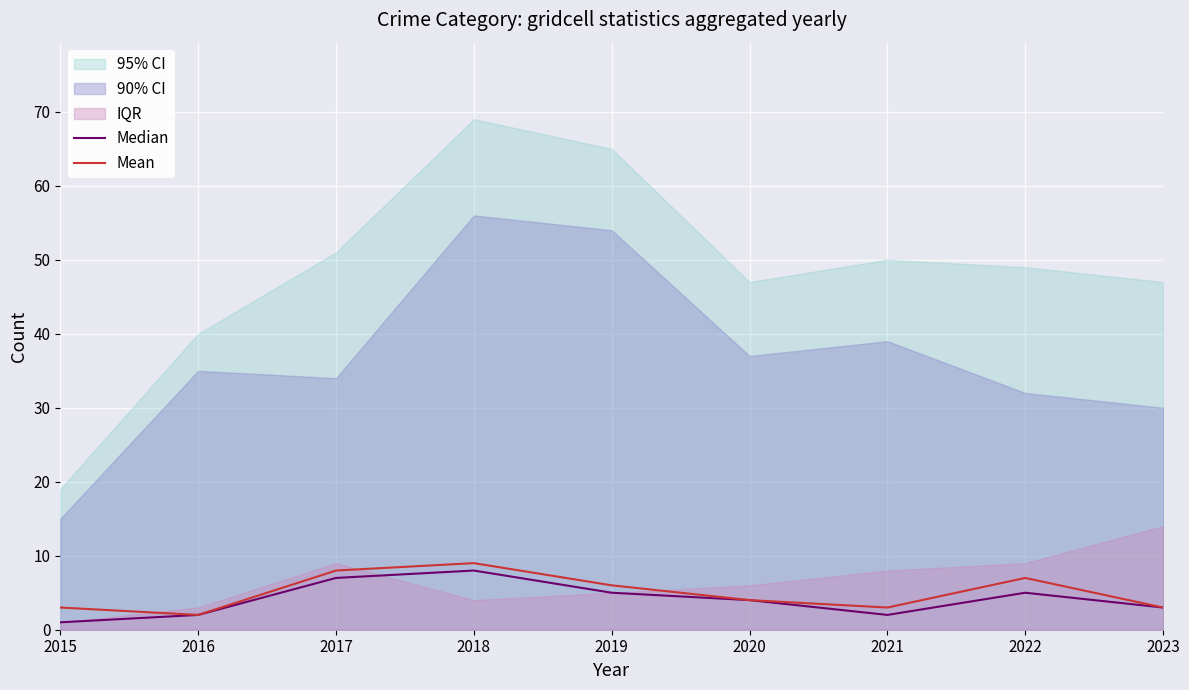

The Median series shows 3 at 2016. True or false?

False